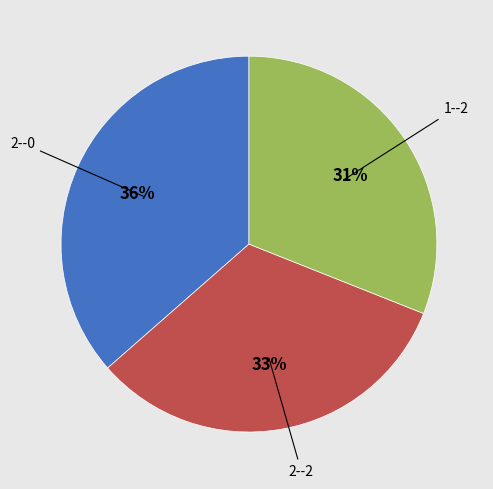

Is there a majority slice in this chart?

No